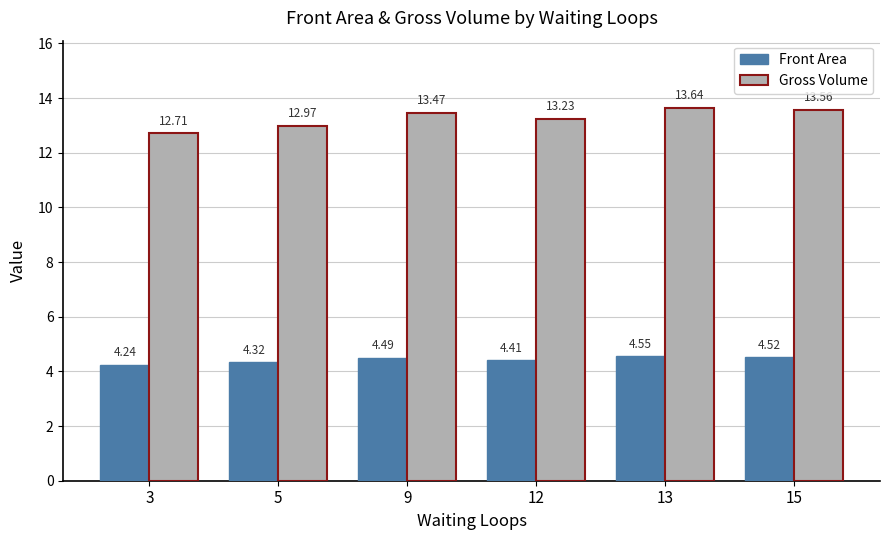

What is the difference between the maximum and second lowest values in the Gross Volume series?

0.7